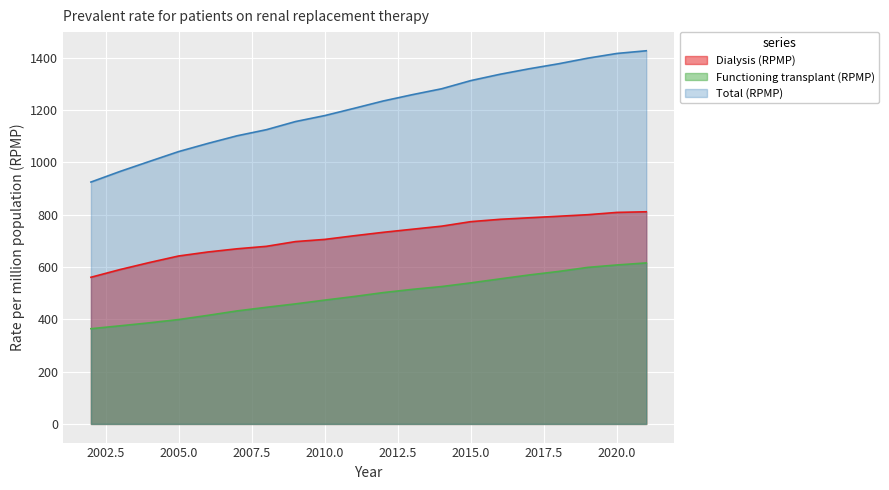

Rank the series at 2011 from lowest to highest value.

Functioning transplant (RPMP), Dialysis (RPMP), Total (RPMP)